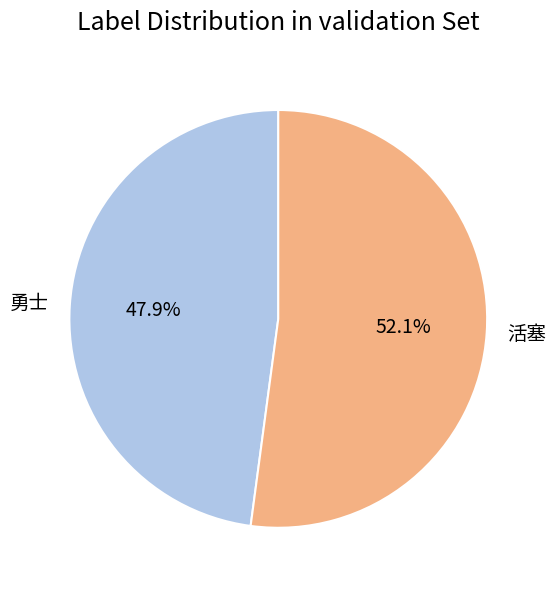

What is the ratio of the value at 活塞 to the value at 勇士?

1.1